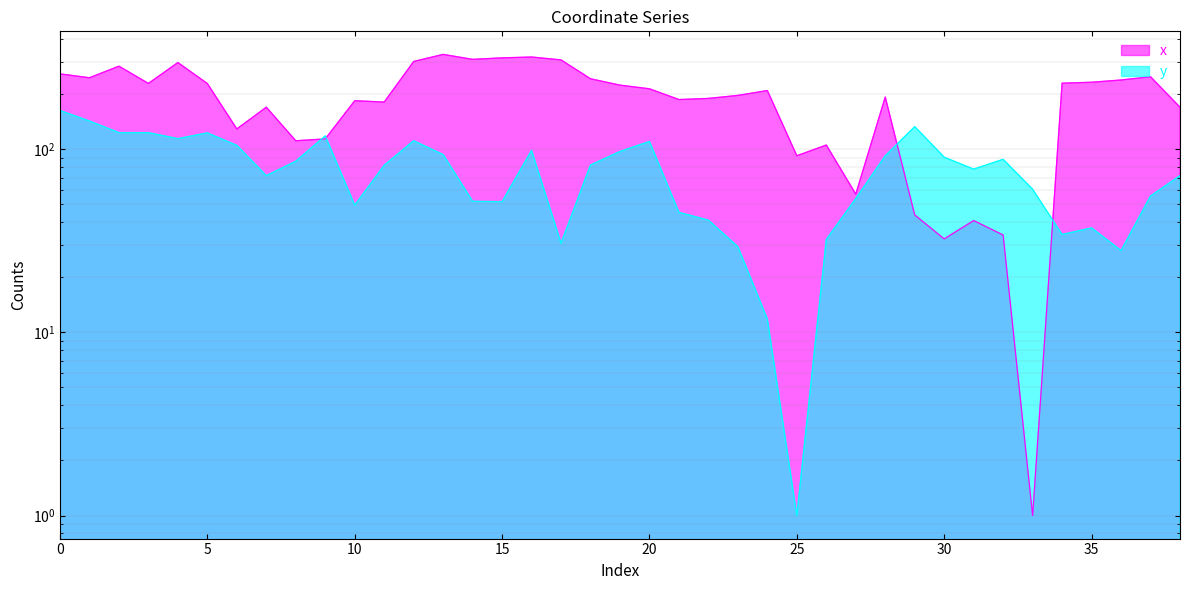

What are all the series names shown in the legend?

x, y